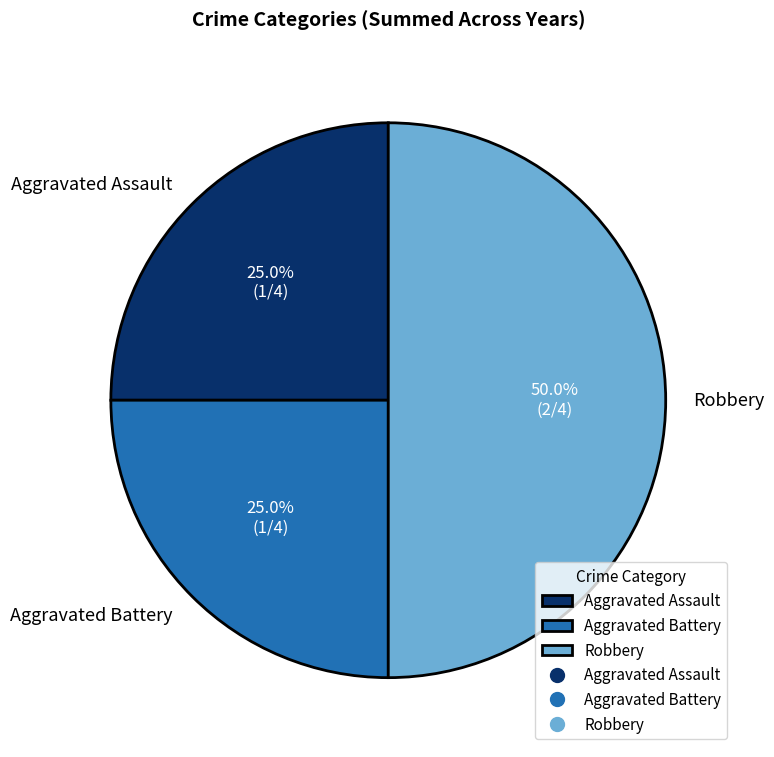

Which has a higher value, Robbery or Aggravated Assault?

Robbery